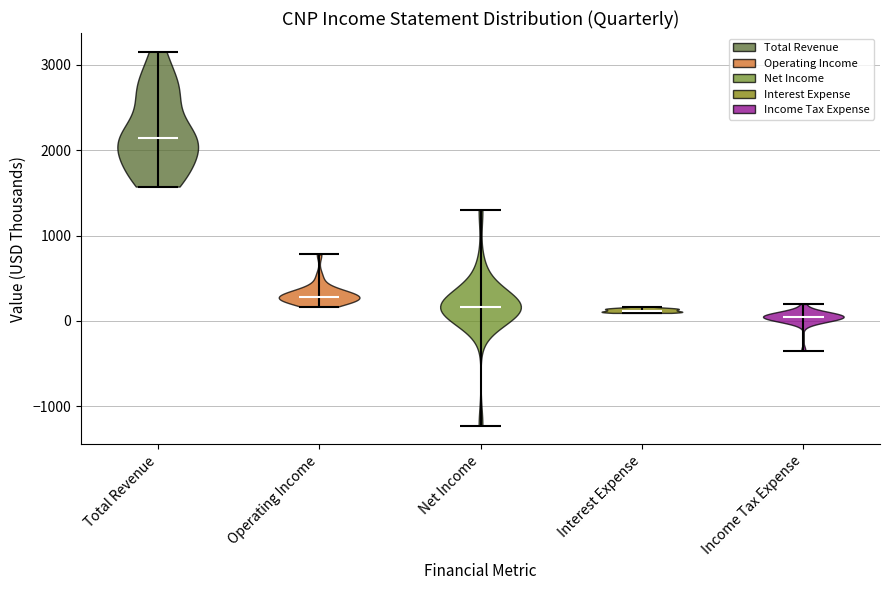

Reading left to right, read every violin against the y-axis: where its median line is, and the lowest and highest points it reaches. The values are not printed on the chart, so give them approximately, as read against the axis.

Total Revenue: median line 2100, lowest point 1600, highest point 3200
Operating Income: median line 300, lowest point 200, highest point 800
Net Income: median line 200, lowest point -1200, highest point 1300
Interest Expense: median line 100, lowest point 100, highest point 200
Income Tax Expense: median line 0, lowest point -300, highest point 200